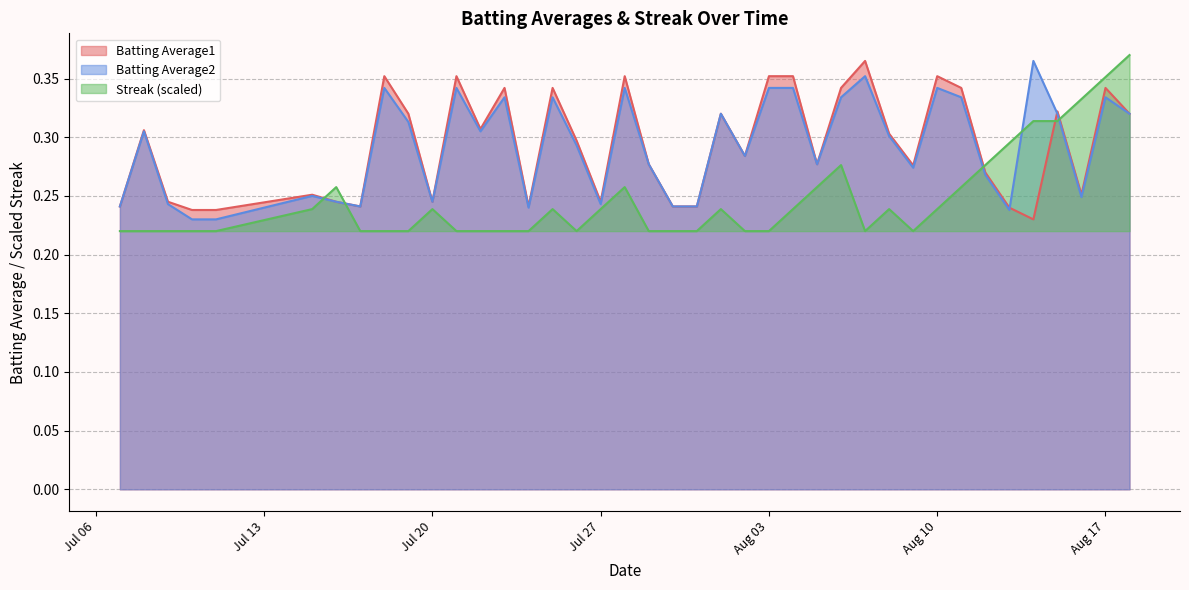

True or false: Batting Average2 and Streak intersect in this chart.

True